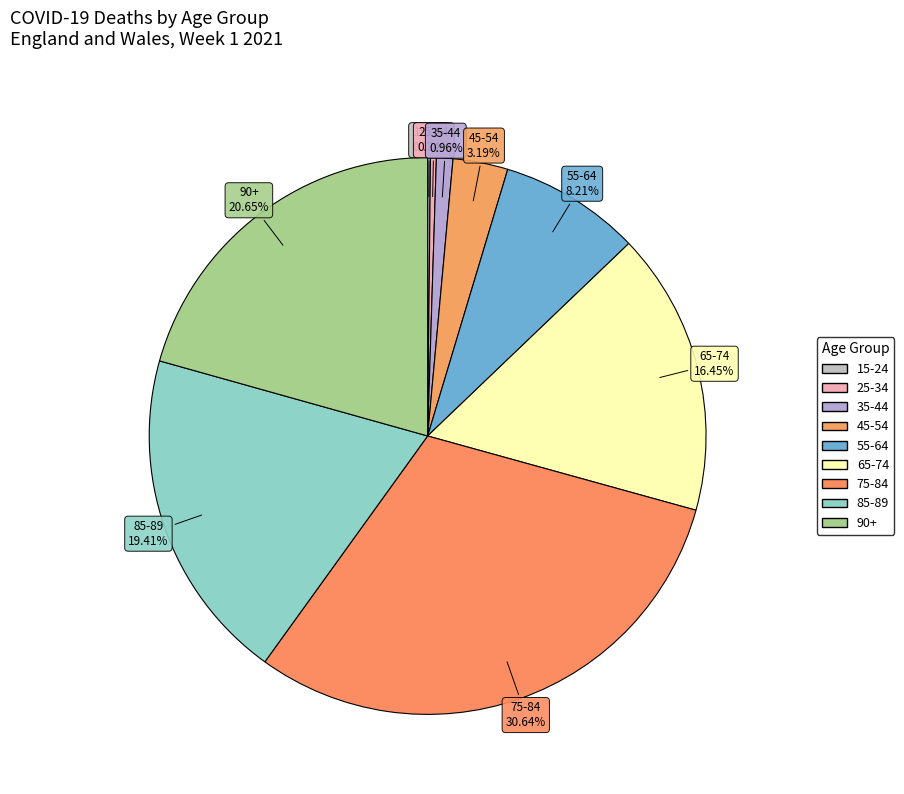

Is the sum of 85-89 and 35-44 greater than half?

No